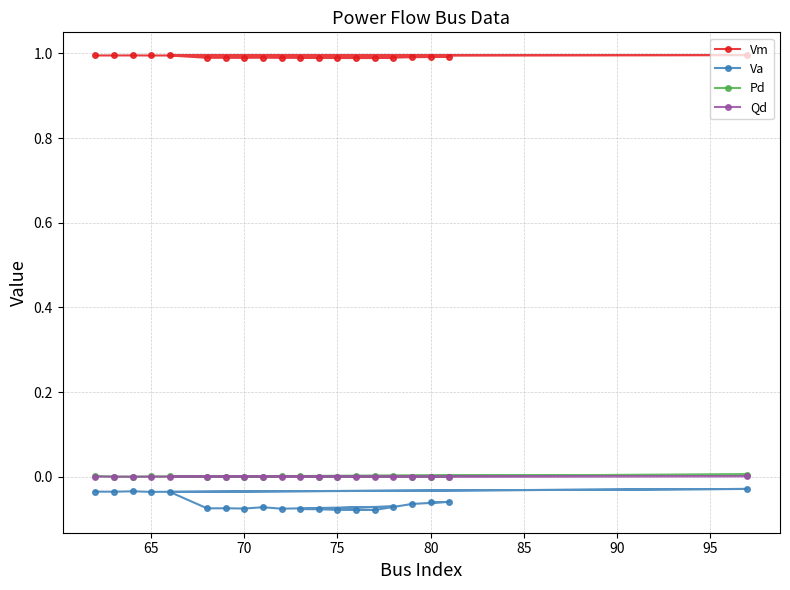

Which series has the widest spread of values?

Va